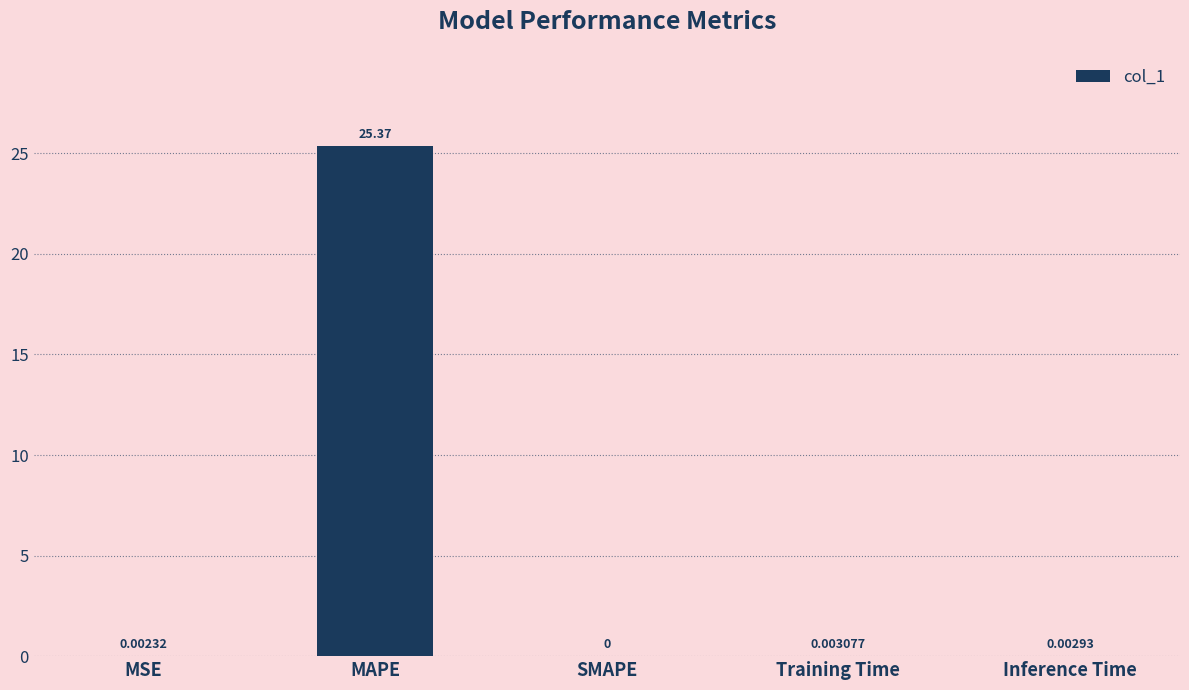

What is the change in value from MAPE to SMAPE?

-25.4